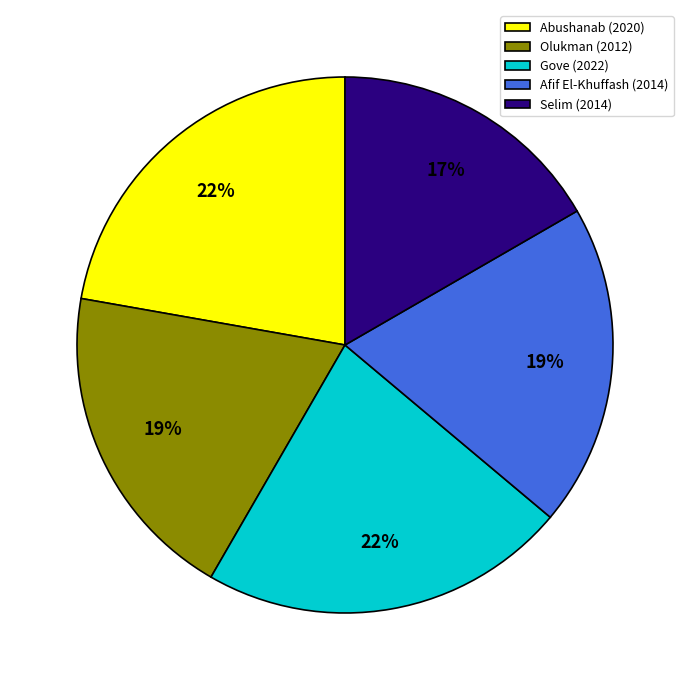

To the nearest percent, what is the average slice percentage?

20%